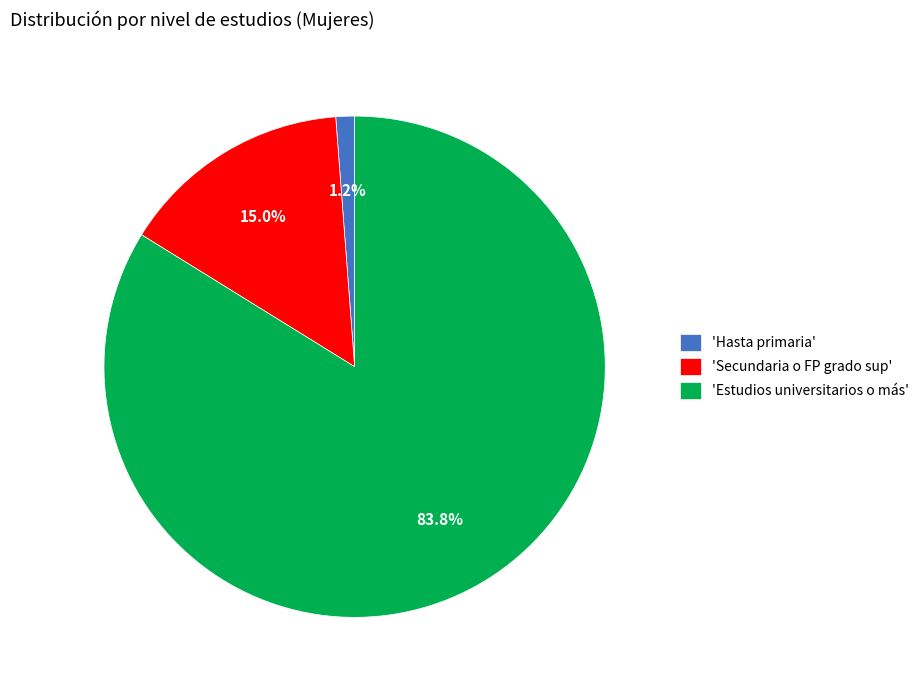

What percentage is NOT represented by 'Hasta primaria'?

98.8%